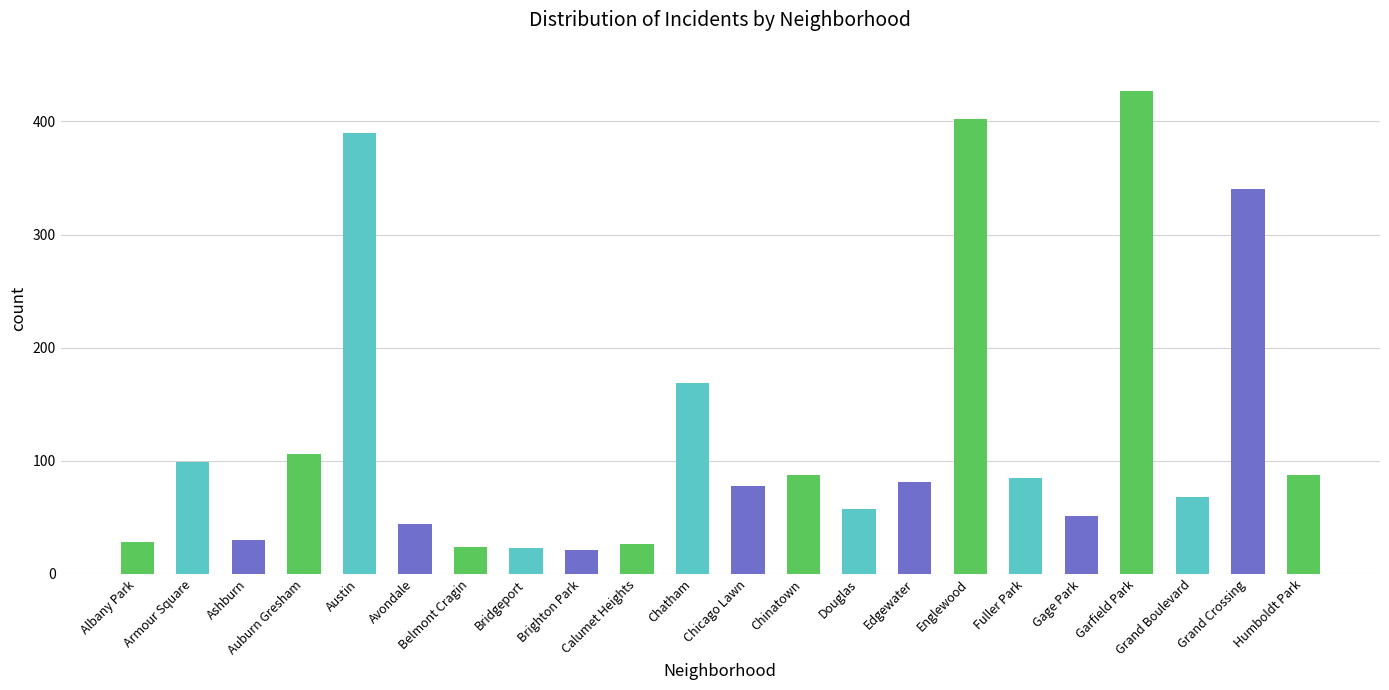

What is the difference between the second highest and minimum values?

381